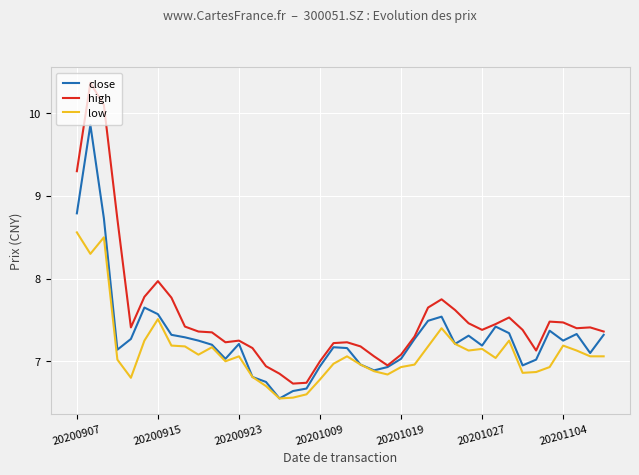

What is the sum of all close values?

291.9